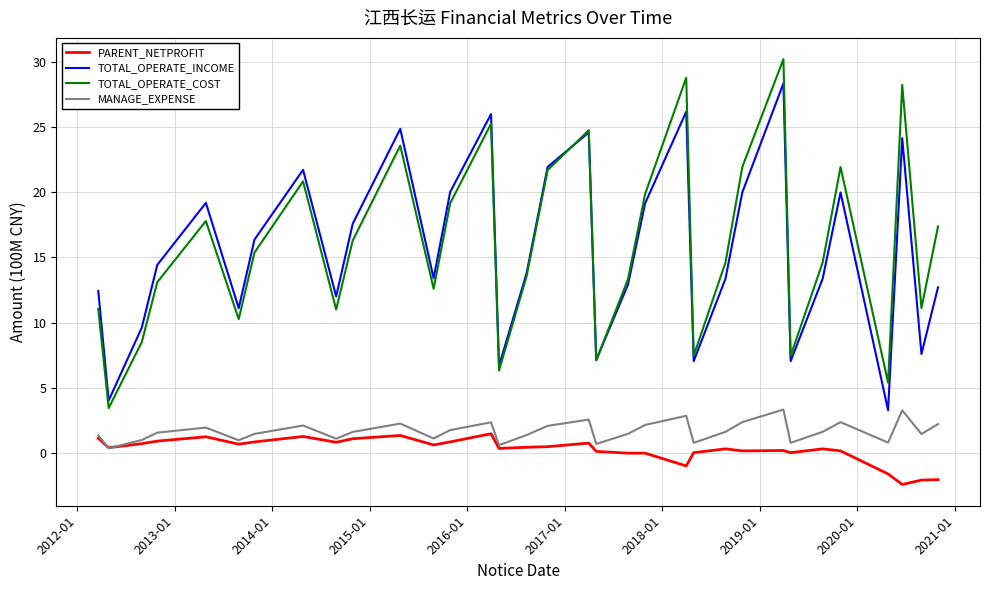

Rank the series by their maximum value, from lowest to highest.

PARENT_NETPROFIT, MANAGE_EXPENSE, TOTAL_OPERATE_INCOME, TOTAL_OPERATE_COST